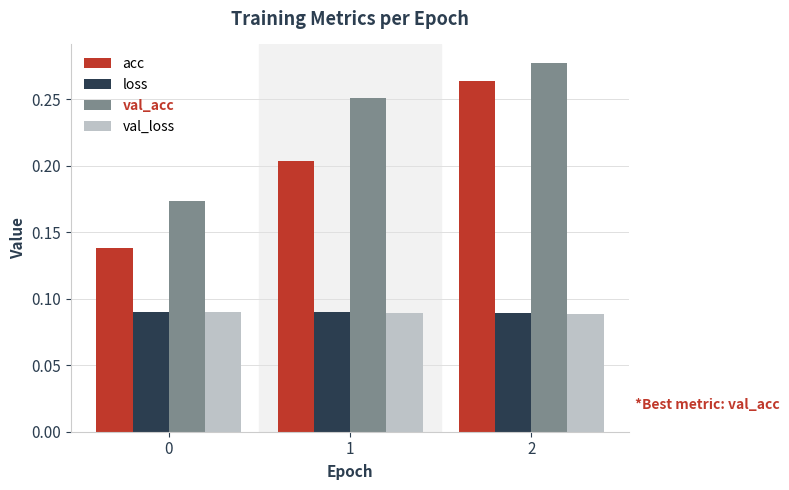

Which series changed the most between 0 and 1?

val_acc